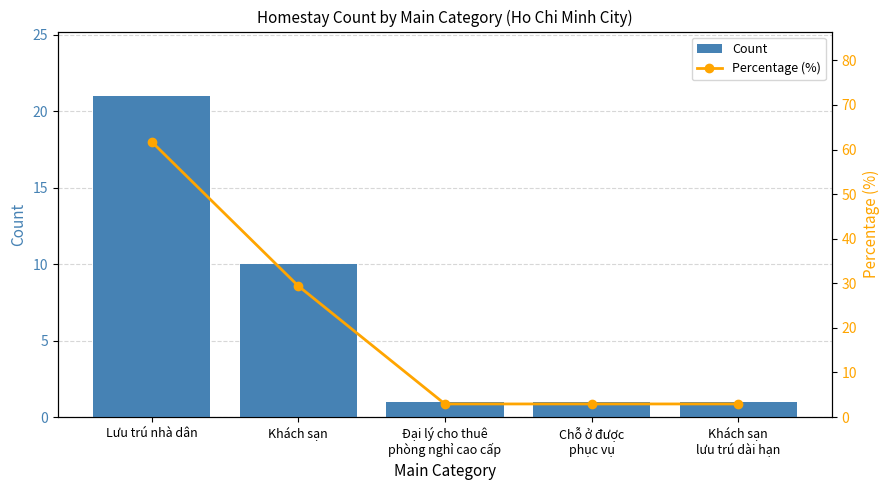

Between Đại lý cho thuê
phòng nghỉ cao cấp and Khách sạn
lưu trú dài hạn, which is larger?

Đại lý cho thuê
phòng nghỉ cao cấp